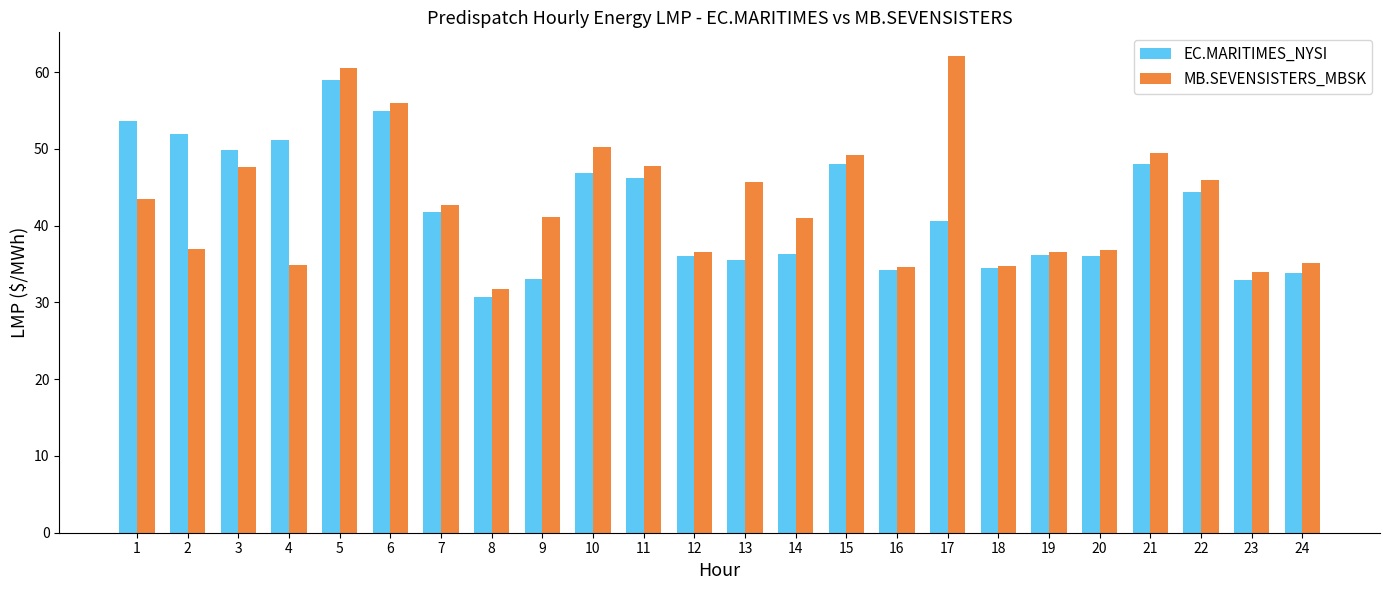

At 12, list the series in order from smallest to largest.

EC.MARITIMES_NYSI, MB.SEVENSISTERS_MBSK